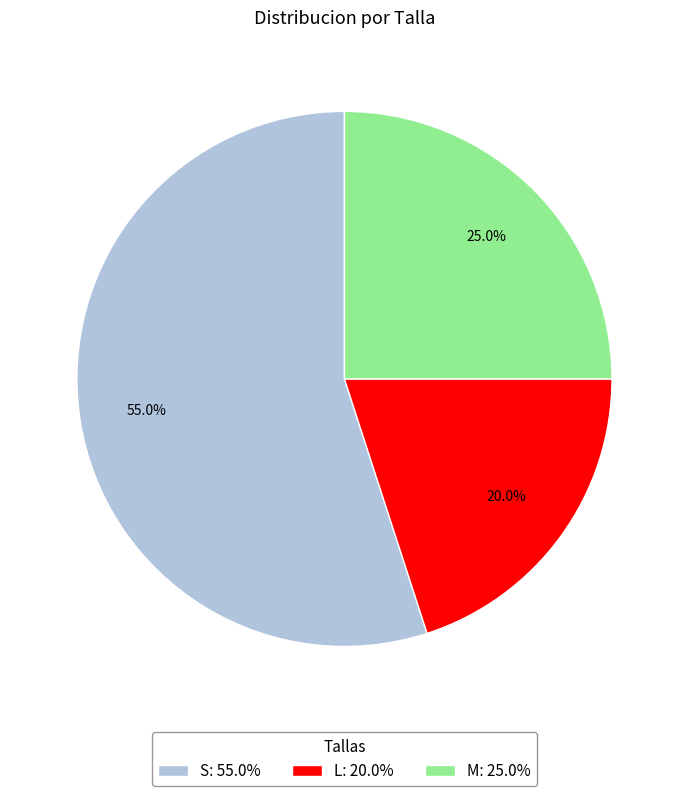

Rank the categories by value from lowest to highest.

L, M, S